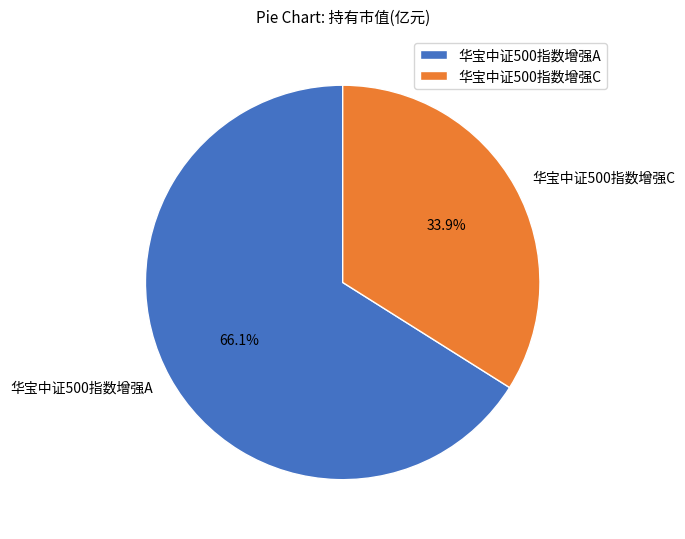

To the nearest percent, what portion does 华宝中证500指数增强A represent?

66%